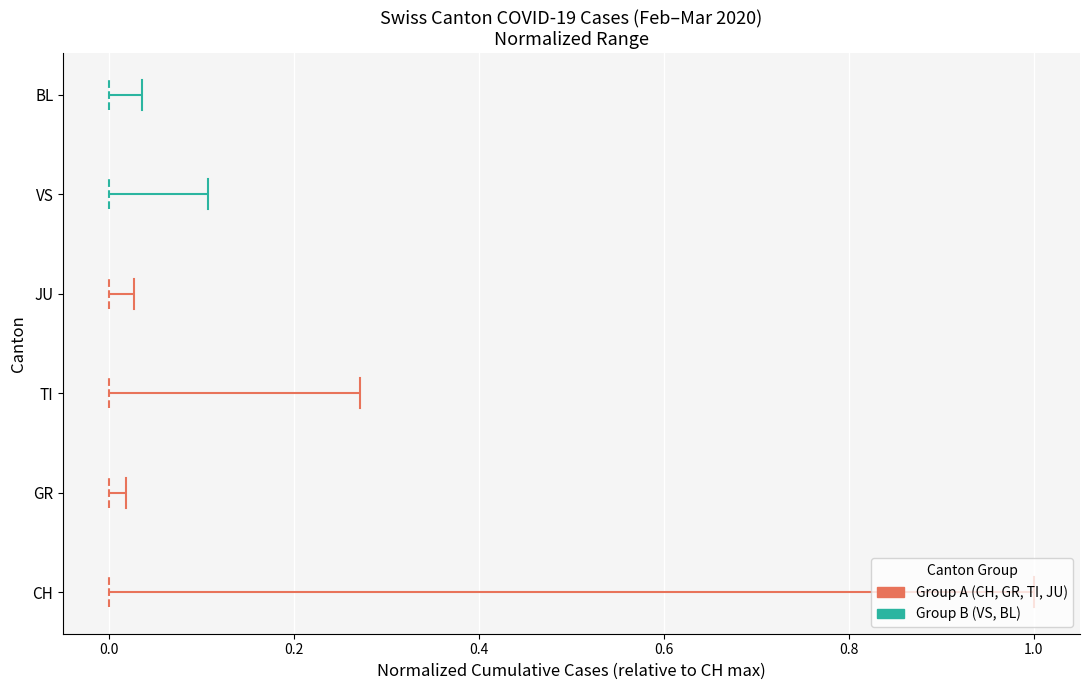

Which series has the widest spread of values?

Group A